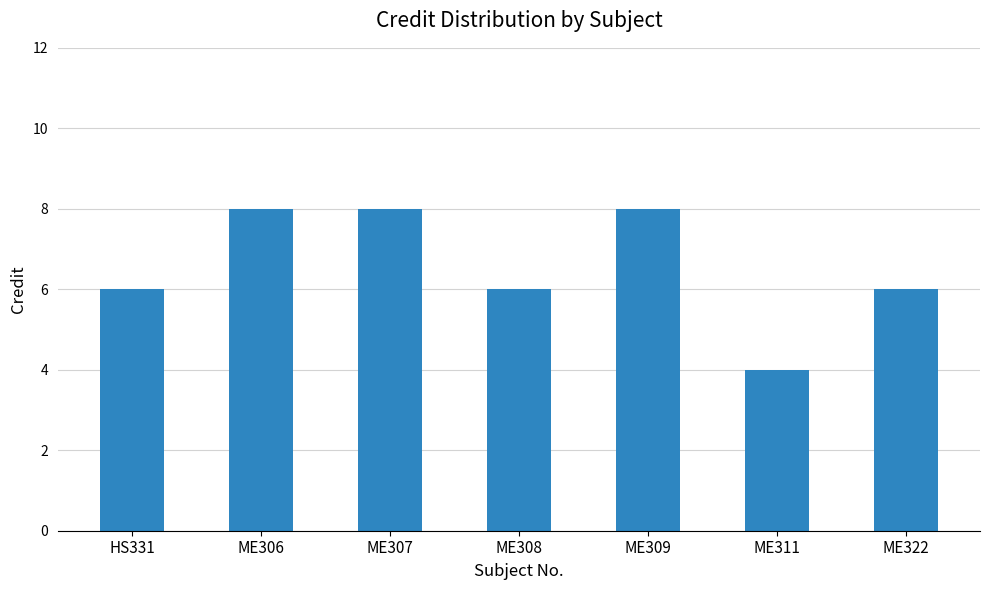

What is the value of the 1st bar from the left?

6